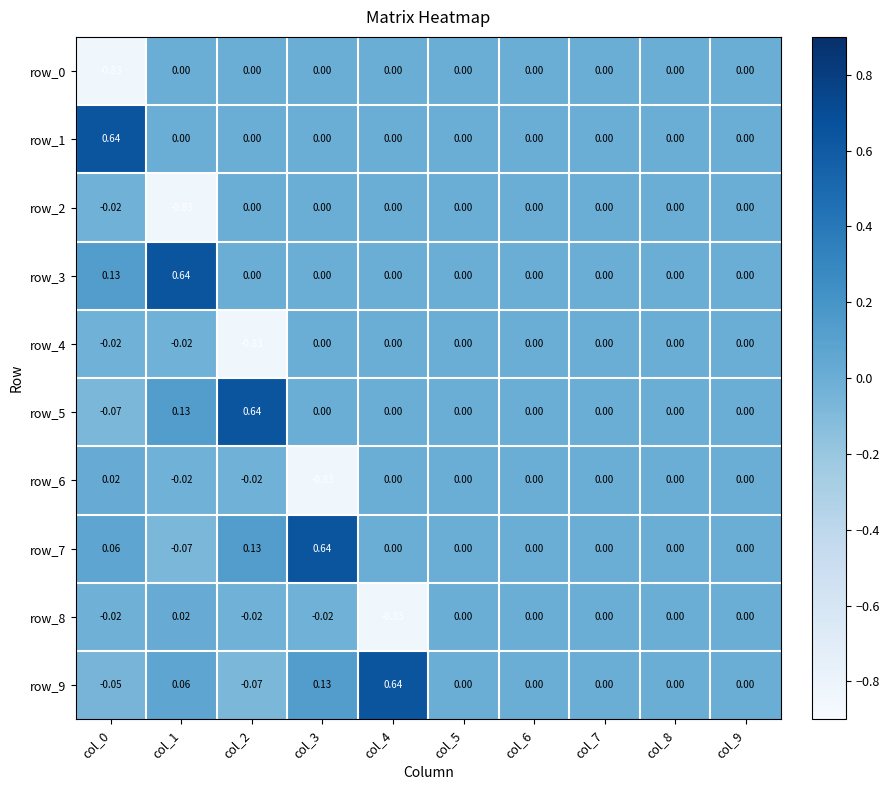

Is the value of row_7 at col_3 greater than the value of row_3 at col_5?

Yes